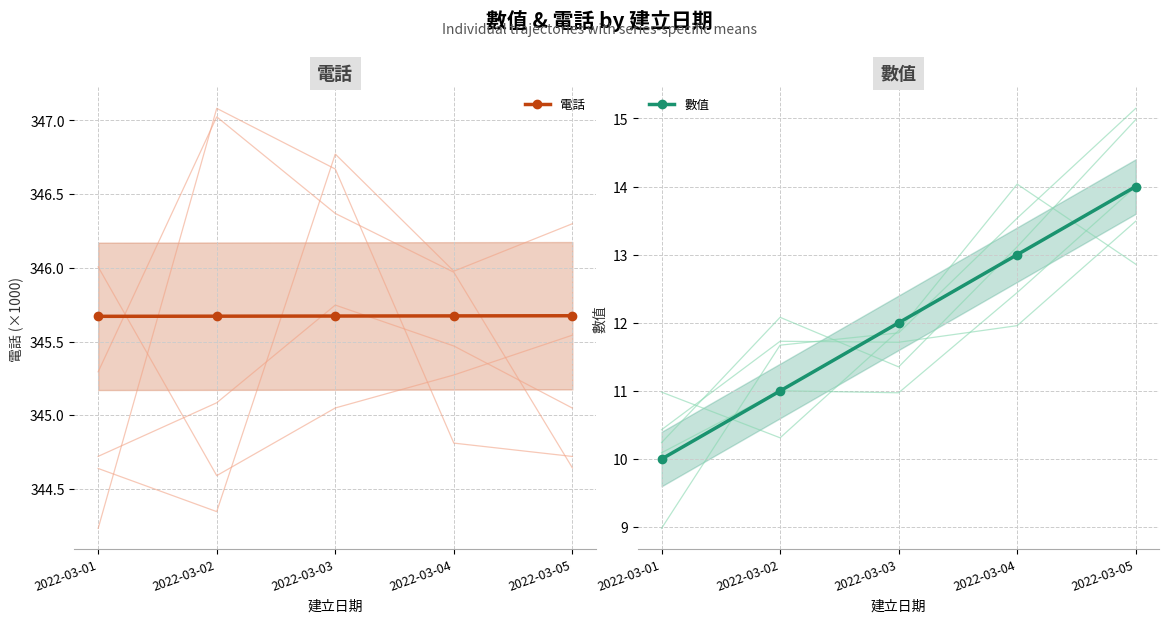

What is the value of the 數值 point at the 5th from the left?

14